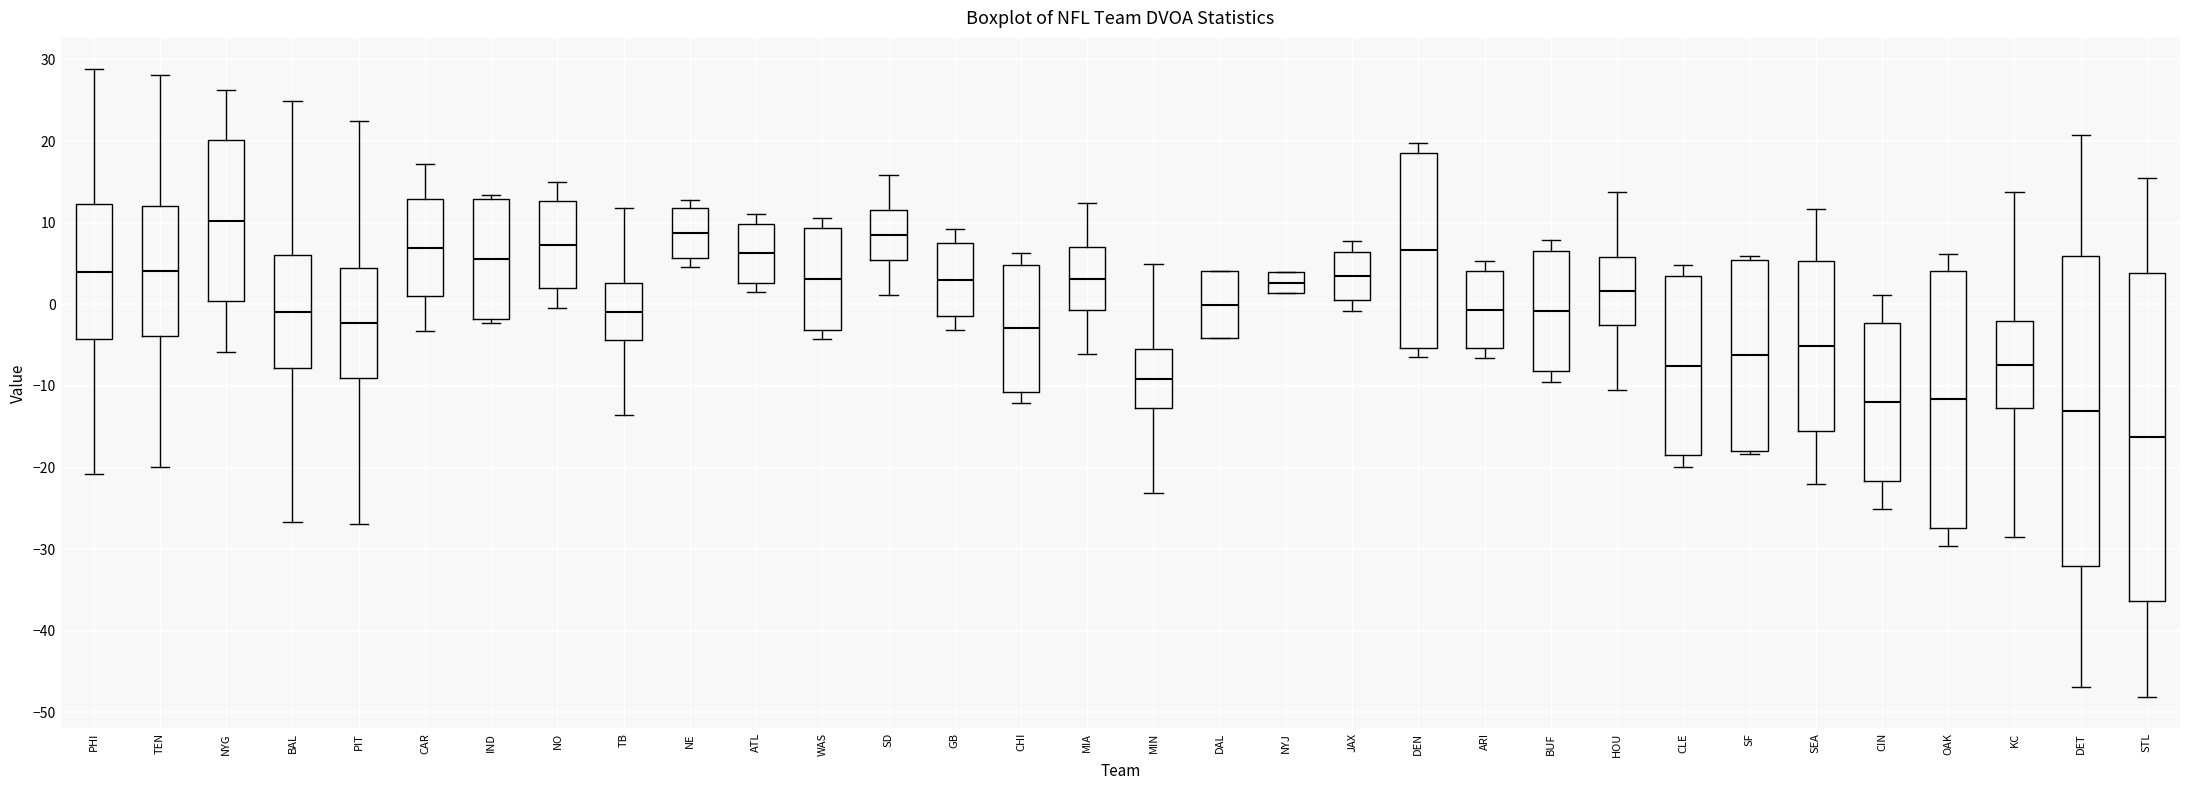

Where does the lower whisker of the box for STL end on the y-axis? The values are not printed on the chart, so give them approximately, as read against the axis.

-48